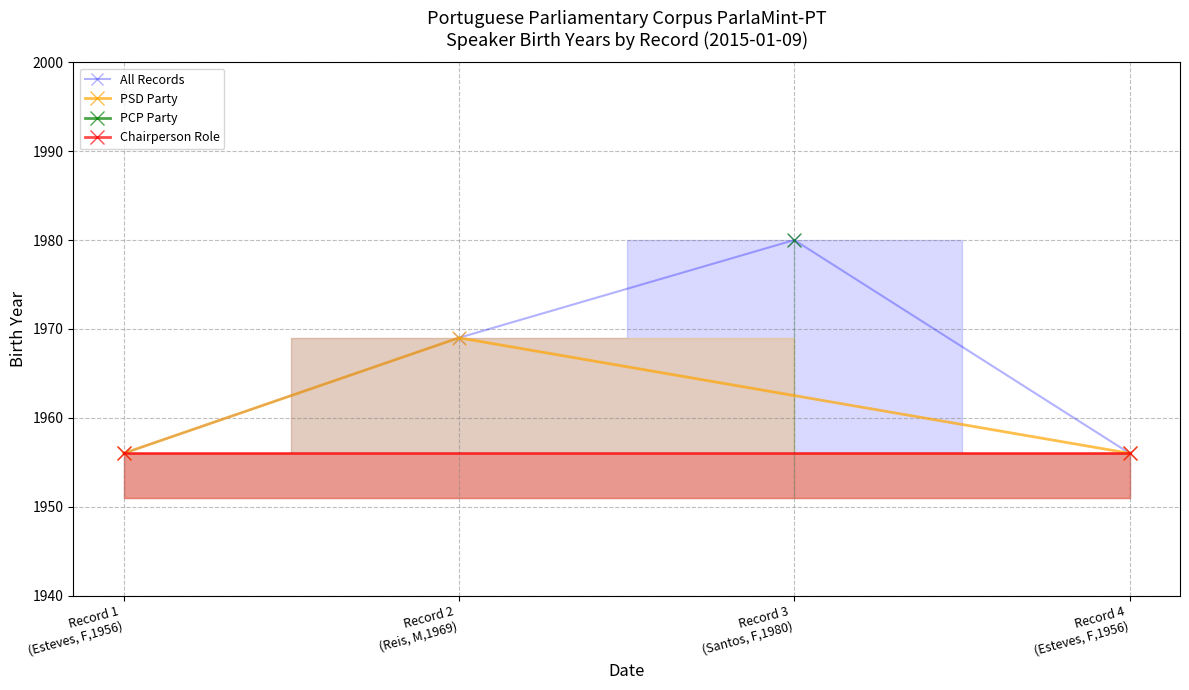

How many values are between 1956 and 1980?

4